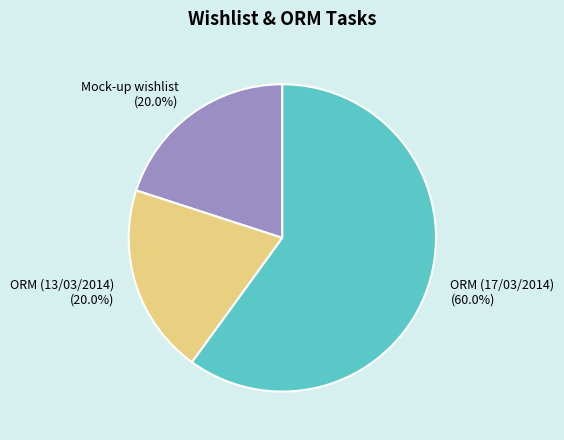

What percentage is the ORM (17/03/2014) slice, to the nearest percent?

60%